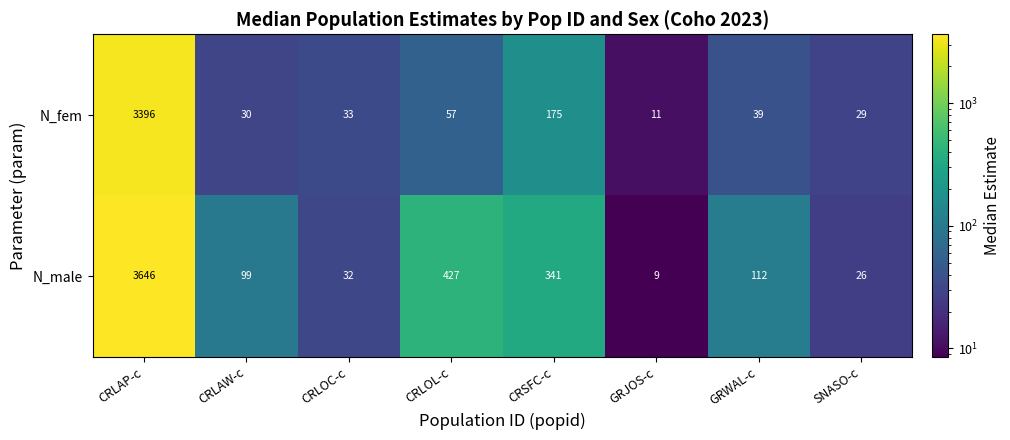

True or false: N_fem has a value of 29 at SNASO-c.

True